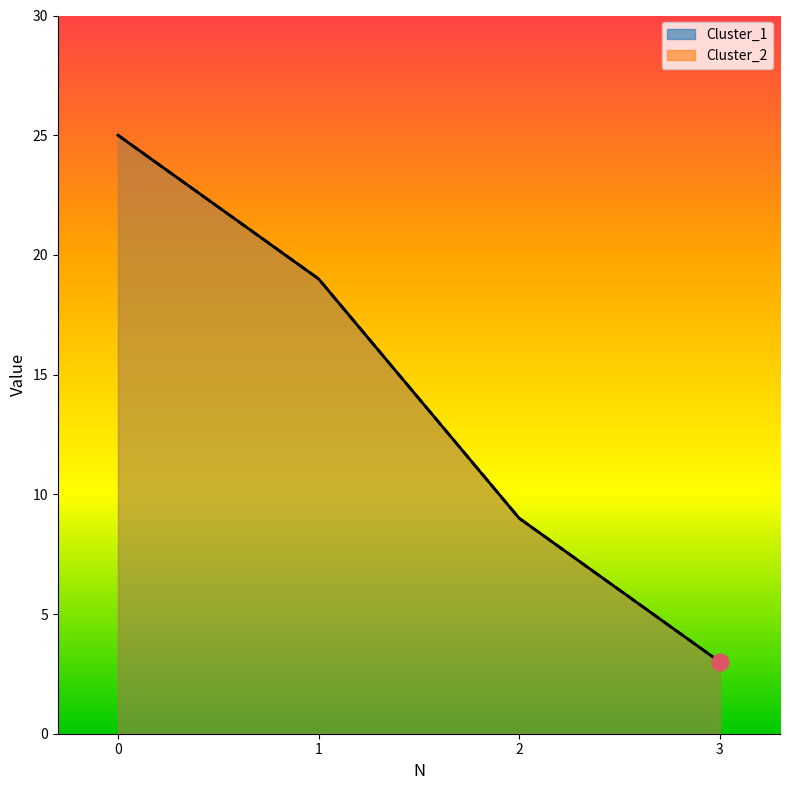

Does the chart have visible grid lines?

No